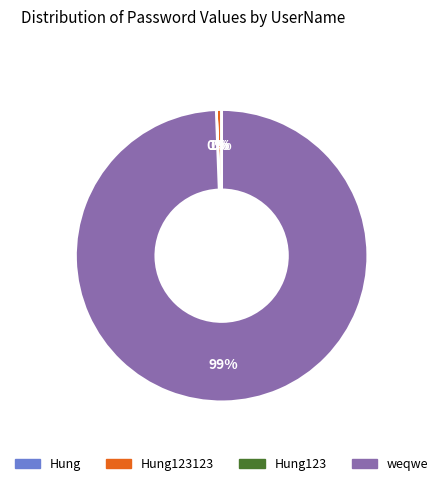

To the nearest percent, what is the average slice percentage?

25%